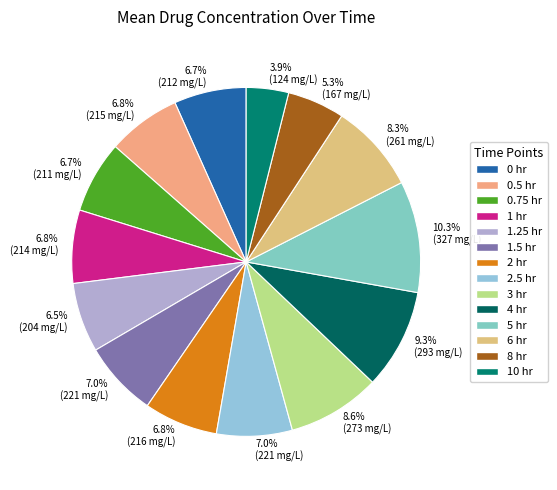

What is the ratio of the value at 1.5 hr to the value at 0.5 hr?

1.0